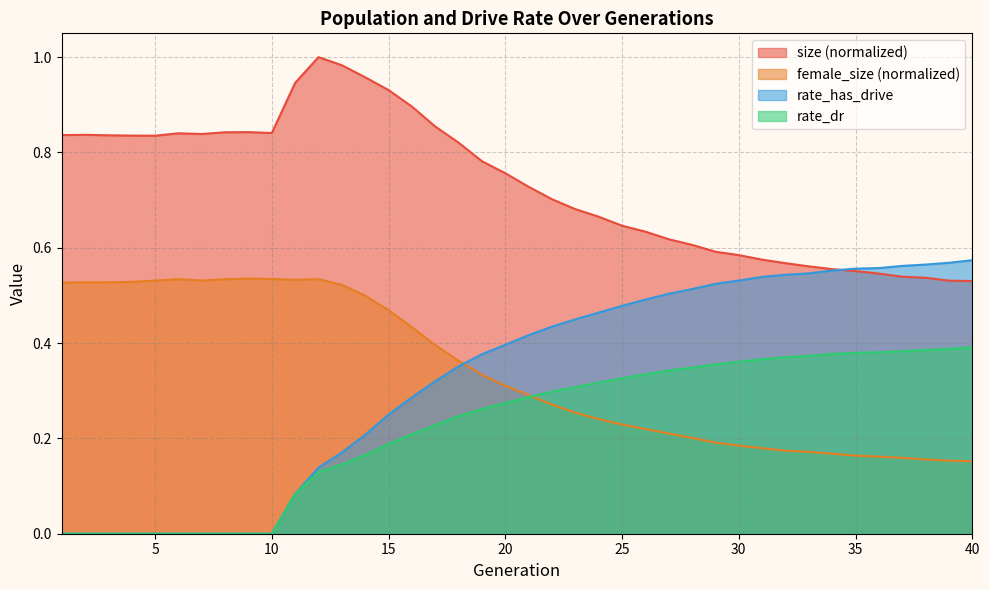

What is the difference between the maximum and minimum values in the female_size series?

0.4